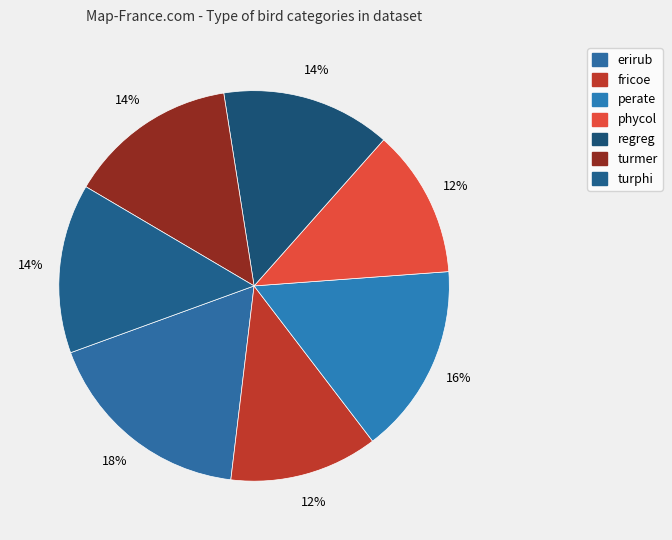

Between perate and phycol, which is larger?

perate